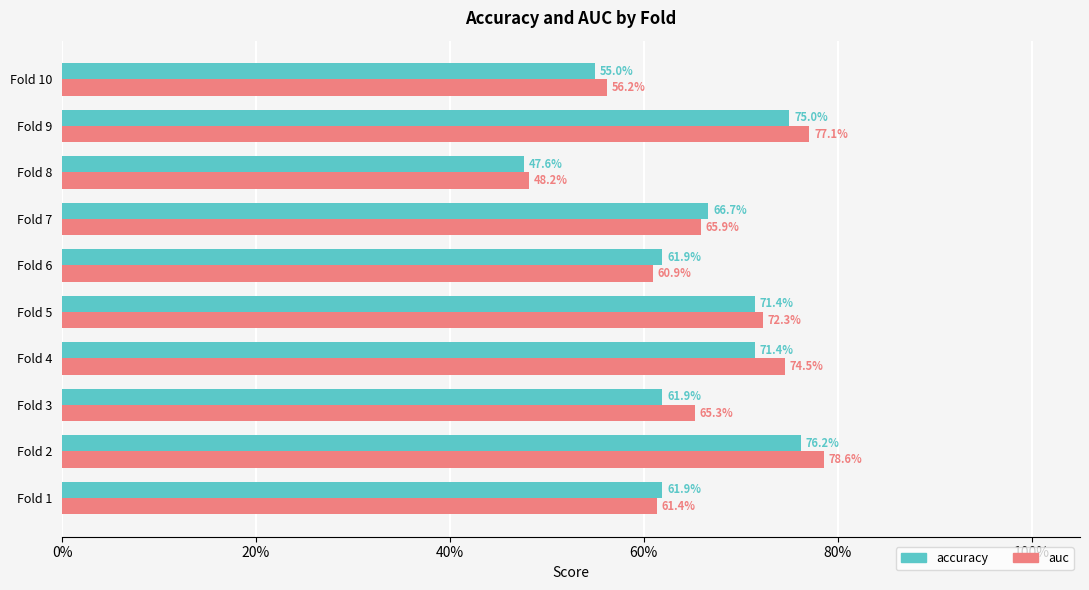

What are all the series names shown in the legend?

accuracy, auc